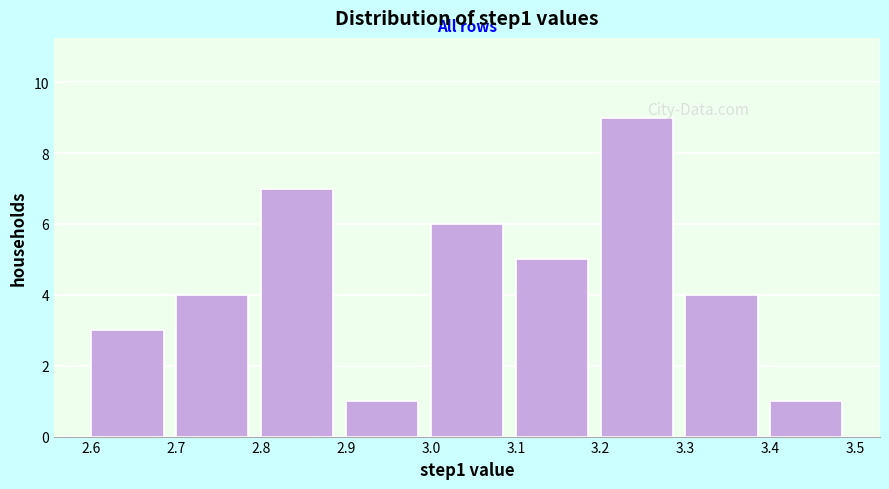

Reading left to right, transcribe this chart: for each bar, give the range it covers on the x-axis and its height. The values are not printed on the chart, so give them approximately, as read against the axis.

2.6 to 2.7: 3
2.7 to 2.8: 4
2.8 to 2.9: 7
2.9 to 3.0: 1
3.0 to 3.1: 6
3.1 to 3.2: 5
3.2 to 3.3: 9
3.3 to 3.4: 4
3.4 to 3.5: 1